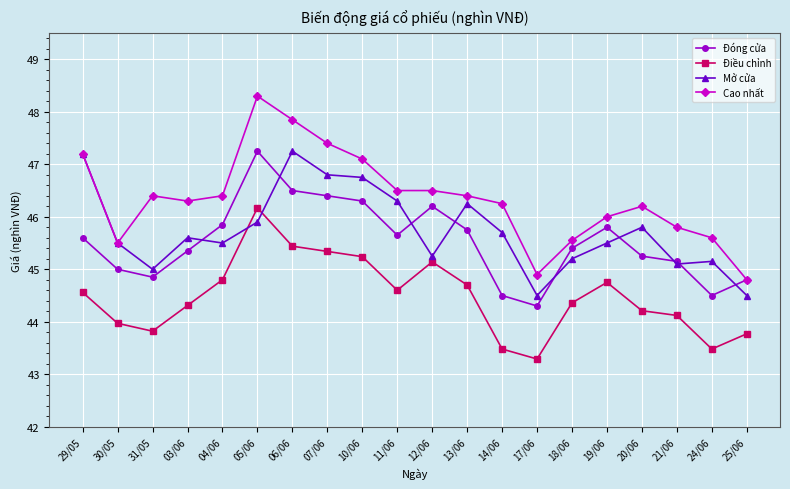

What is the difference between the maximum and minimum values in the Cao nhất series?

3.5